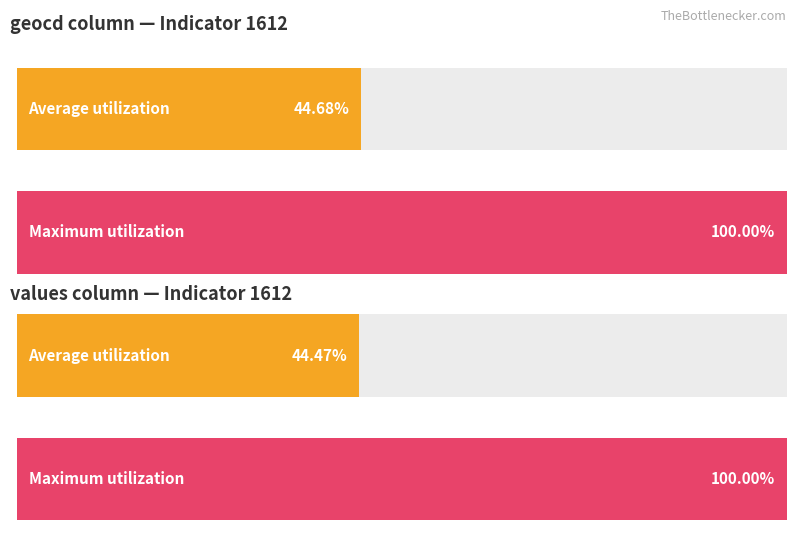

Rank the series by their average value, from lowest to highest.

Average utilization, Maximum utilization